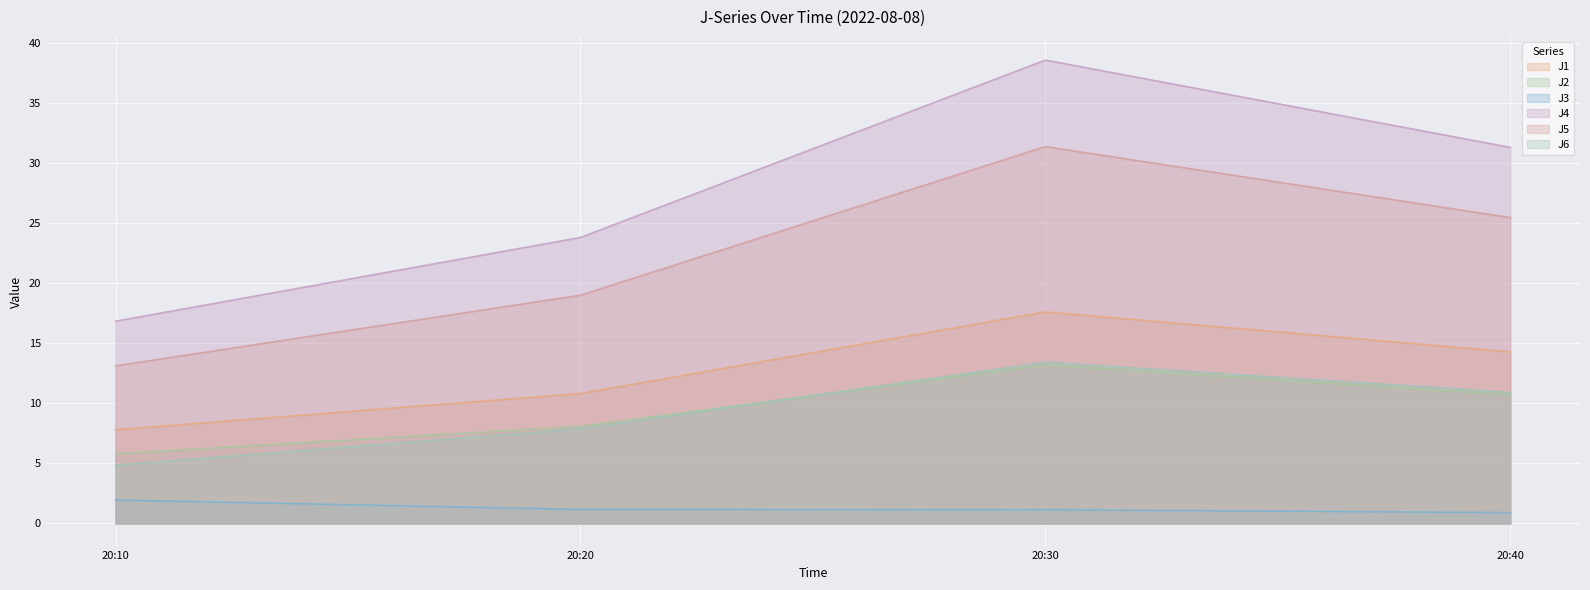

Which category has the highest value in the J4 series?

20:30